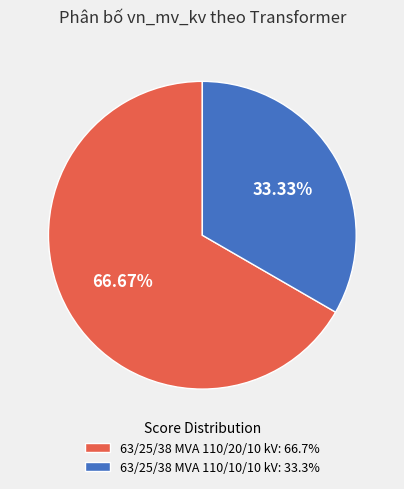

Rank the categories by value from lowest to highest.

63/25/38 MVA 110/10/10 kV, 63/25/38 MVA 110/20/10 kV